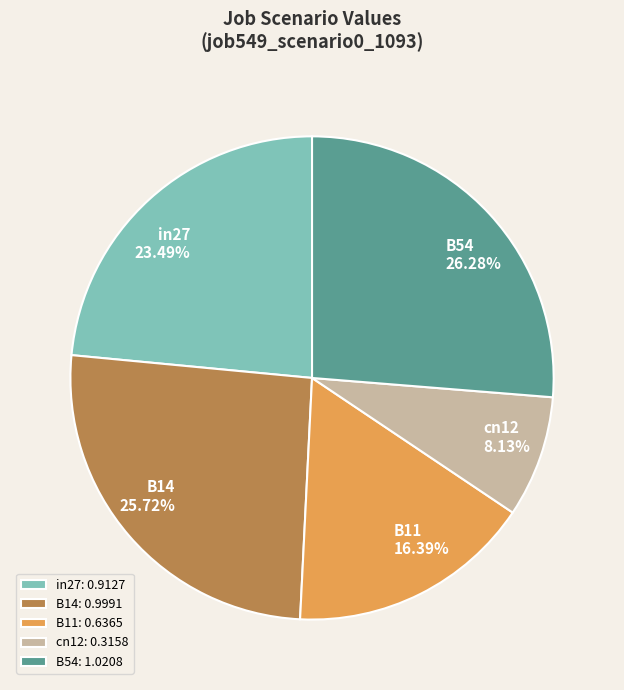

What percentage is NOT represented by cn12?

91.9%